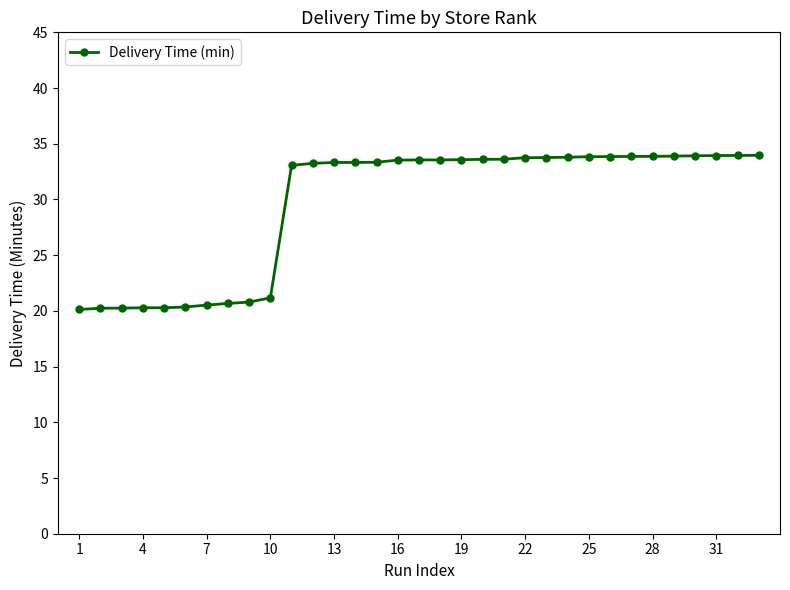

What is the minimum value shown in the chart?

20.1